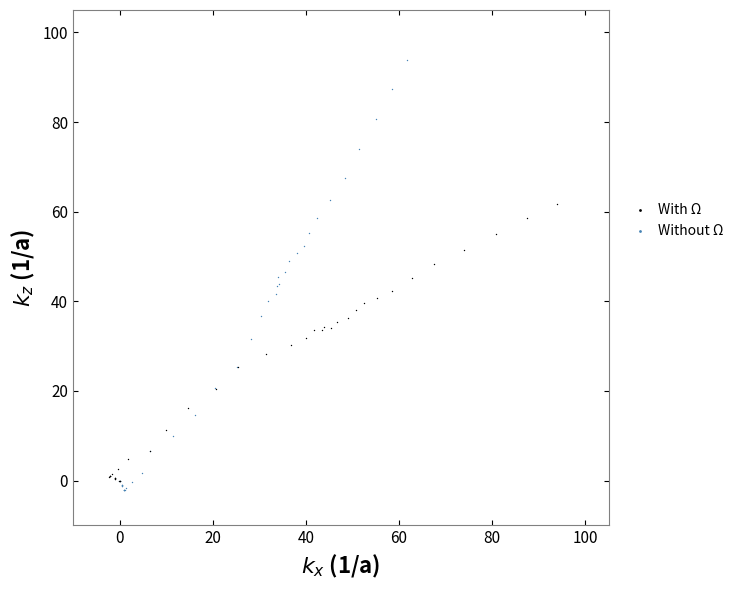

Which series contains the highest Y value?

Without Ω